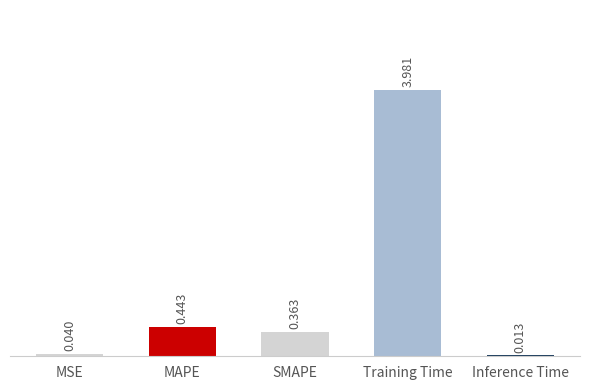

What is the sum of the values at Training Time and SMAPE?

4.3